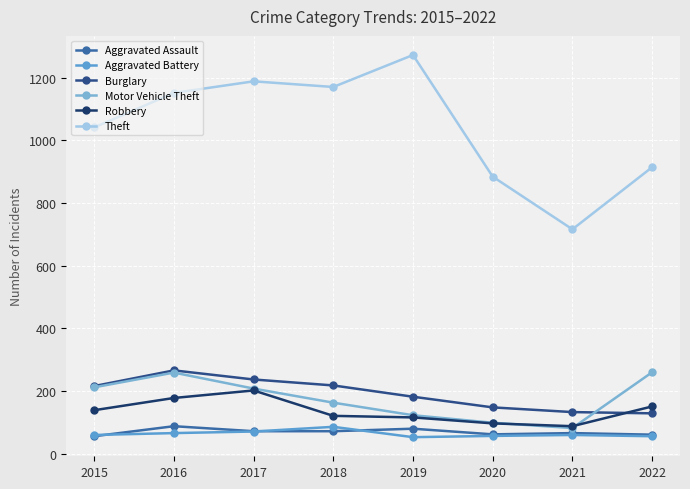

True or false: Aggravated Assault and Burglary intersect in this chart.

False